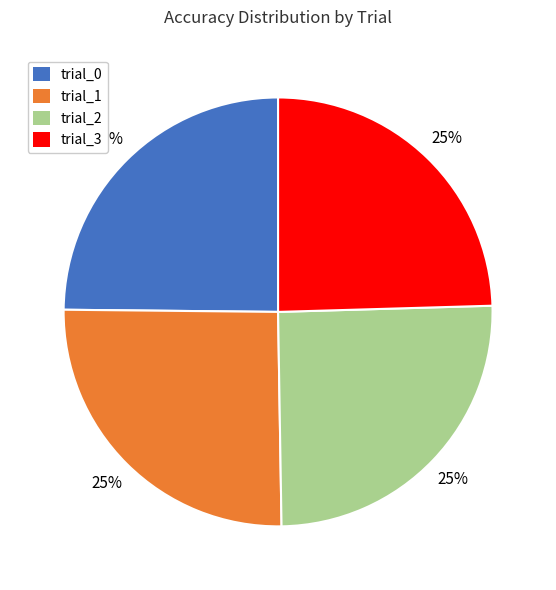

To the nearest percent, what is the average slice percentage?

25%